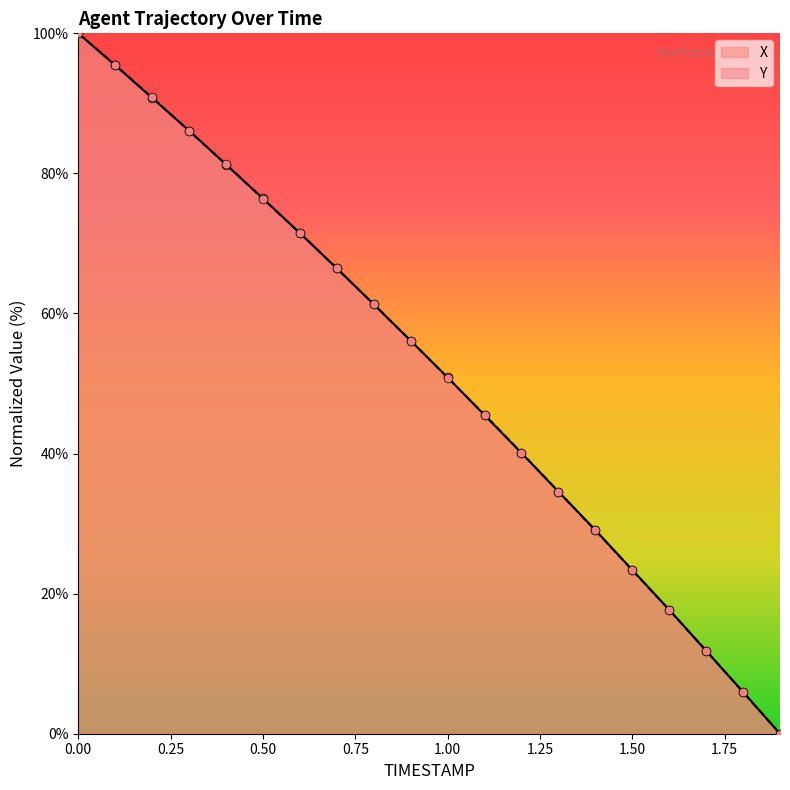

Is the value of X at 0.7 greater than the value of Y at 1.7?

Yes